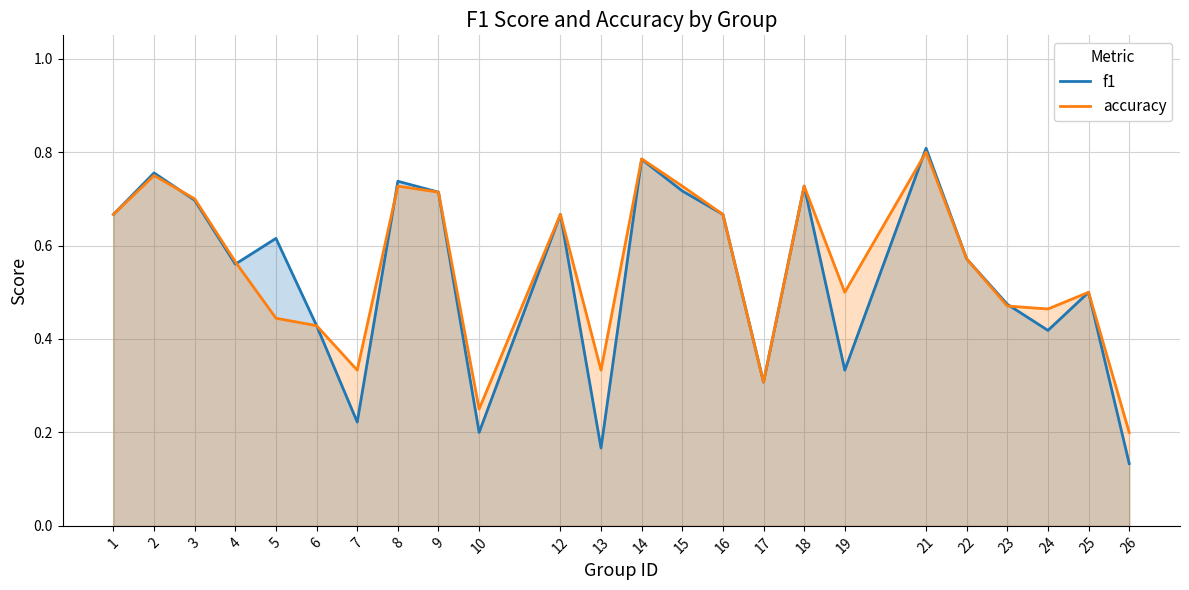

How many interior local peaks does the accuracy series have?

7